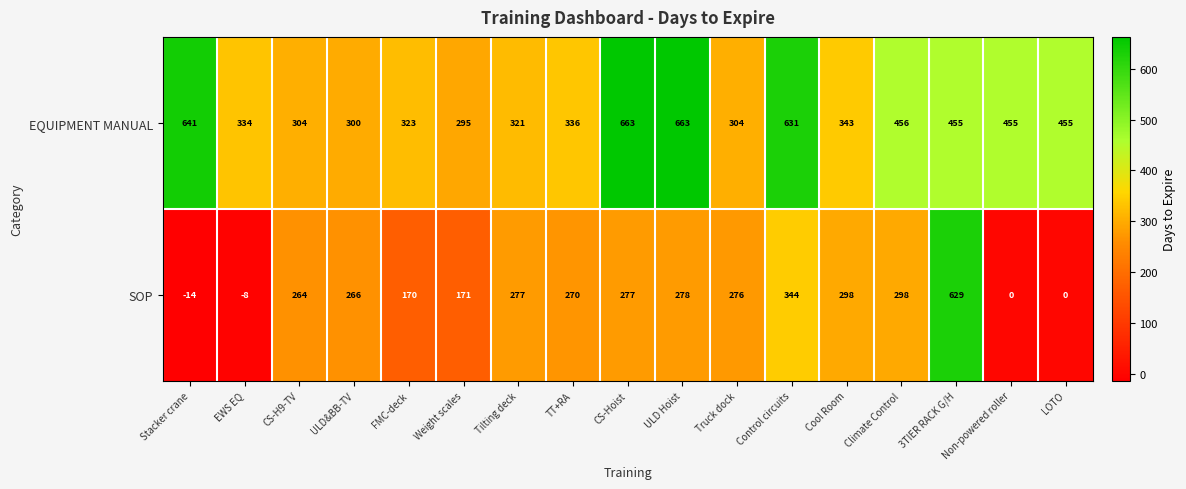

Rank the series at 3TIER RACK G/H from highest to lowest value.

SOP, EQUIPMENT MANUAL